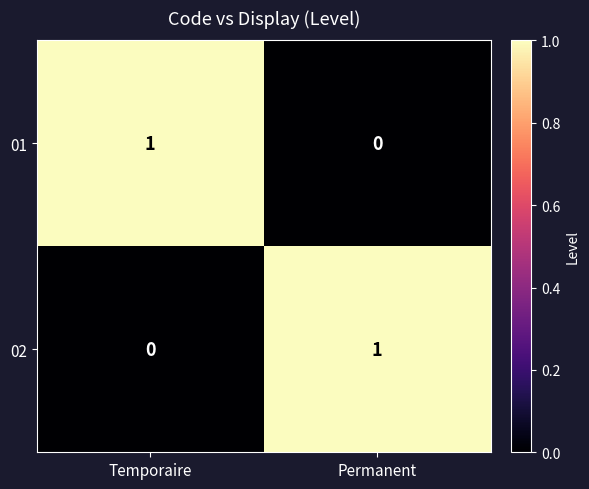

True or false: 01 has a value of 1 at Temporaire.

True